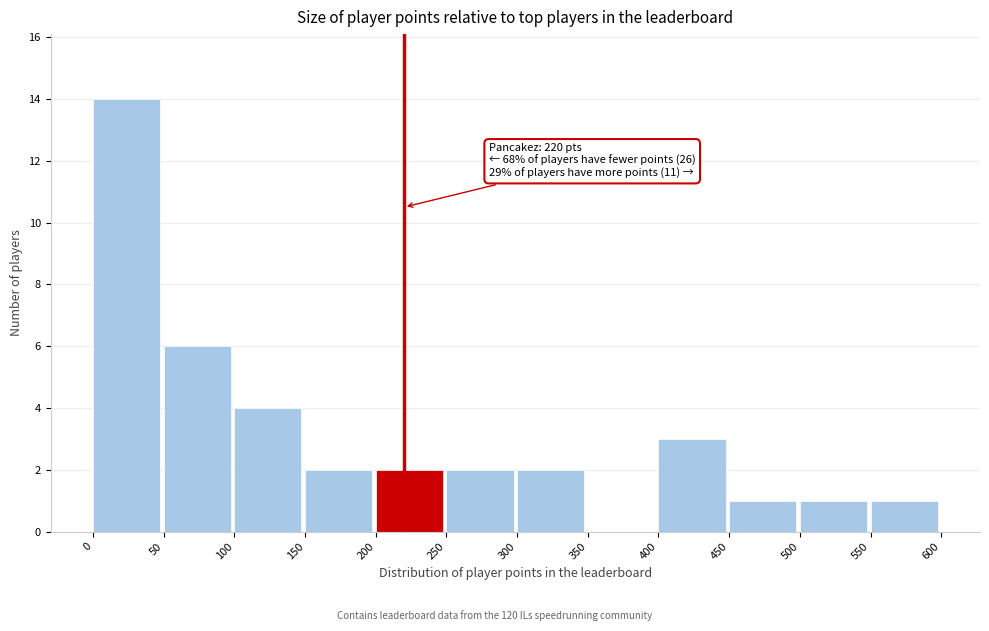

Over which range of the x-axis is the bar tallest?

0 to 50